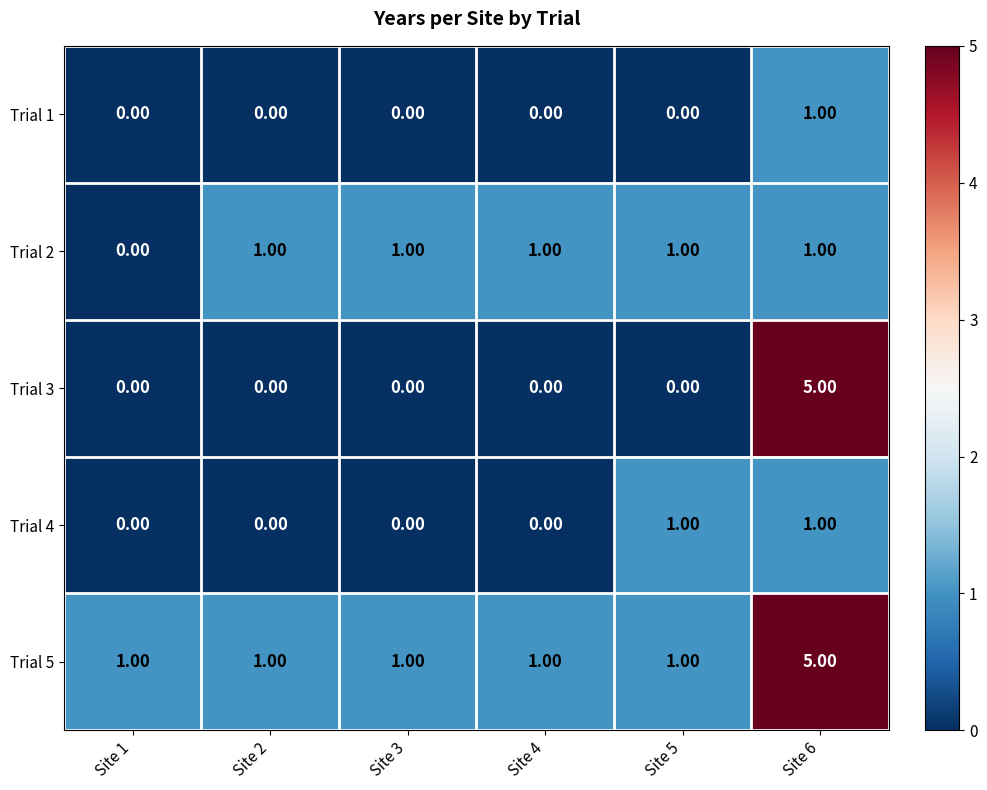

At how many categories does at least one series exceed 4?

1